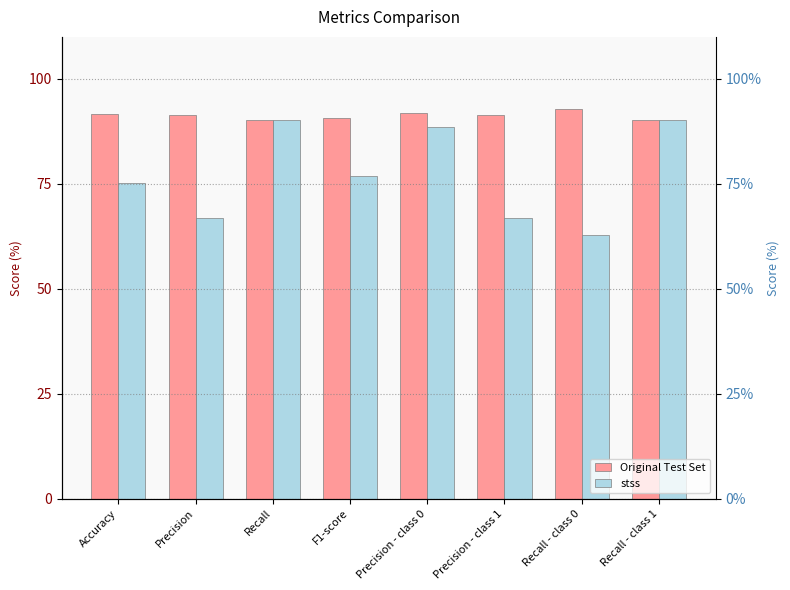

Which series changed the most between F1-score and Recall - class 0?

stss